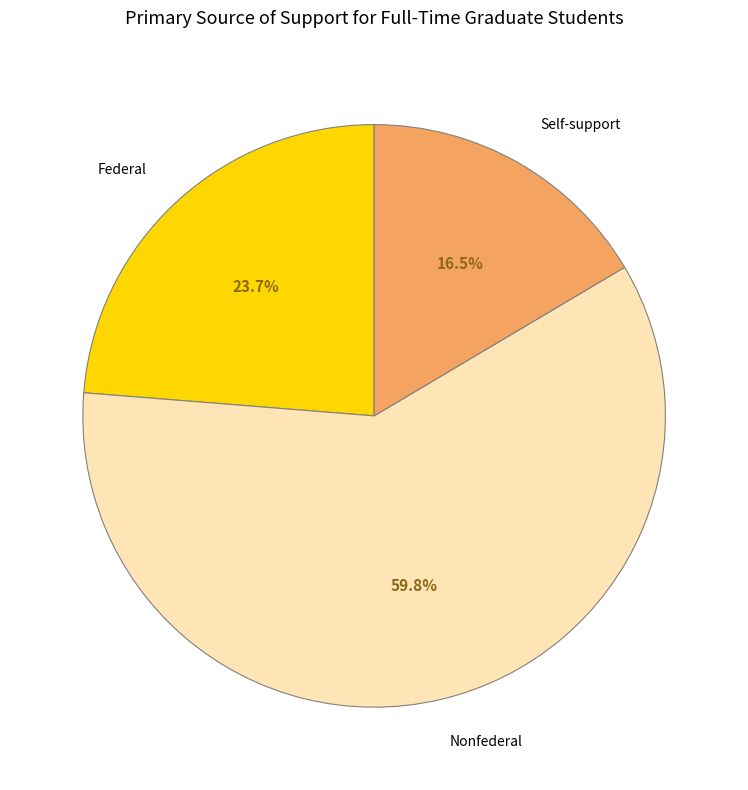

What is the majority slice?

Nonfederal